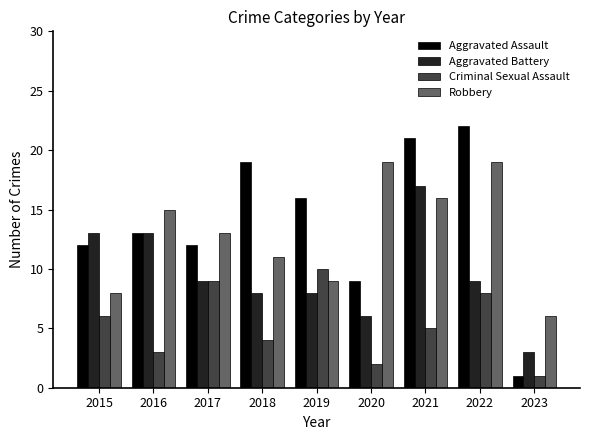

Reading left to right, transcribe all the data shown in this chart.

Aggravated Assault: 2015=12	2016=13	2017=12	2018=19	2019=16	2020=9	2021=21	2022=22	2023=1
Aggravated Battery: 2015=13	2016=13	2017=9	2018=8	2019=8	2020=6	2021=17	2022=9	2023=3
Criminal Sexual Assault: 2015=6	2016=3	2017=9	2018=4	2019=10	2020=2	2021=5	2022=8	2023=1
Robbery: 2015=8	2016=15	2017=13	2018=11	2019=9	2020=19	2021=16	2022=19	2023=6